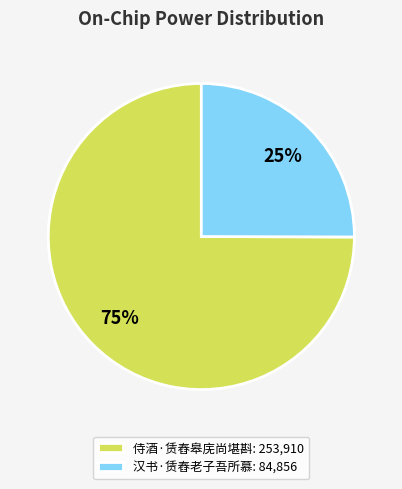

Is 汉书·赁舂老子吾所慕 the majority of the pie?

No